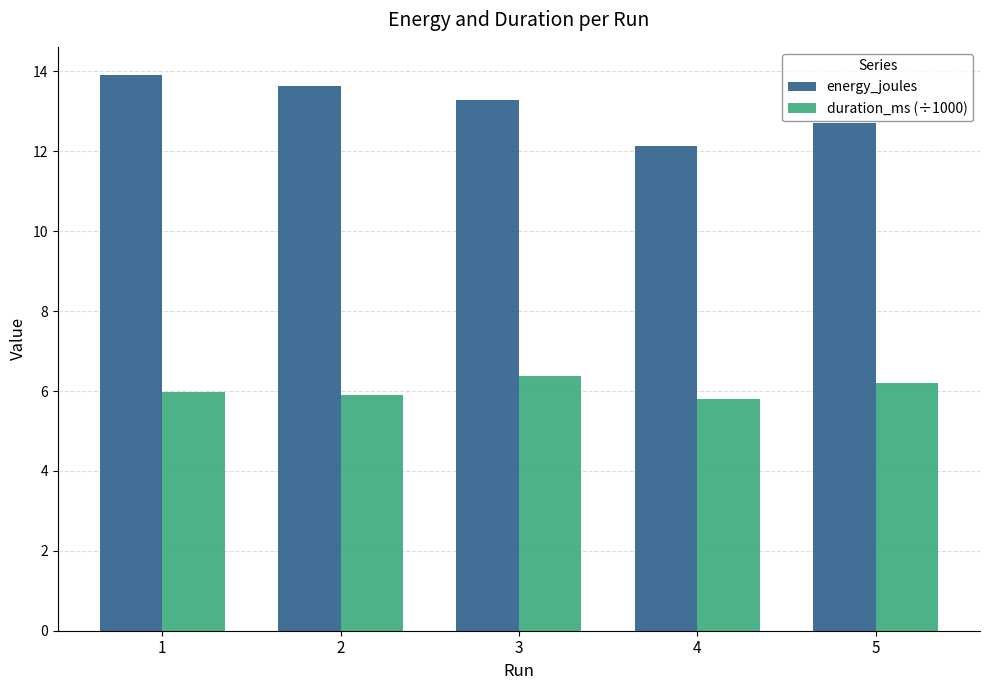

How many bars are there in total?

10